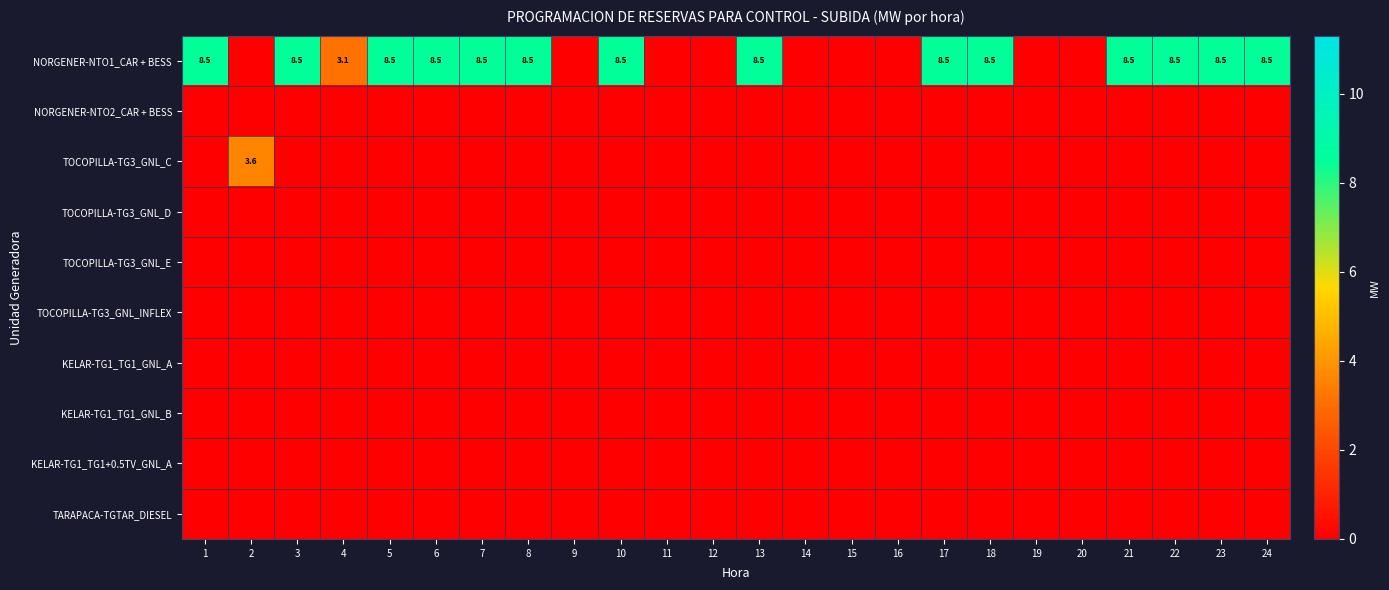

Is it true that TOCOPILLA-TG3_GNL_C equals 0.0 at 7?

True